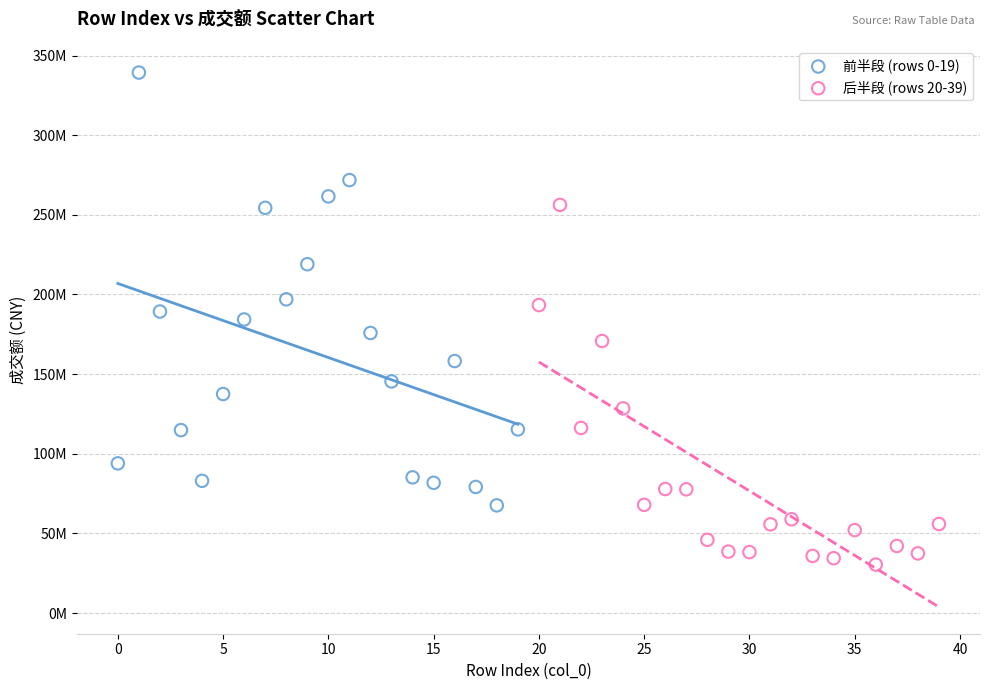

Which series contains the highest Y value?

前半段 (rows 0-19)